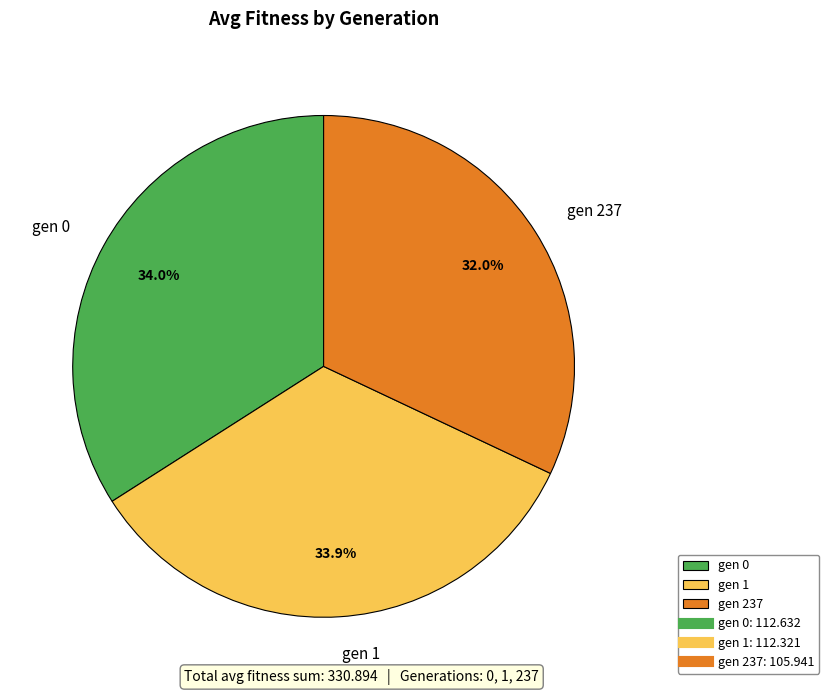

The gen 1 slice represents 34% of the pie. True or false?

True